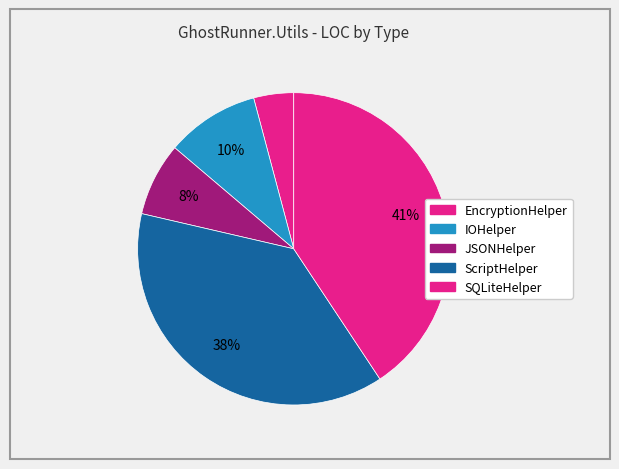

How many segments does this pie chart have?

5